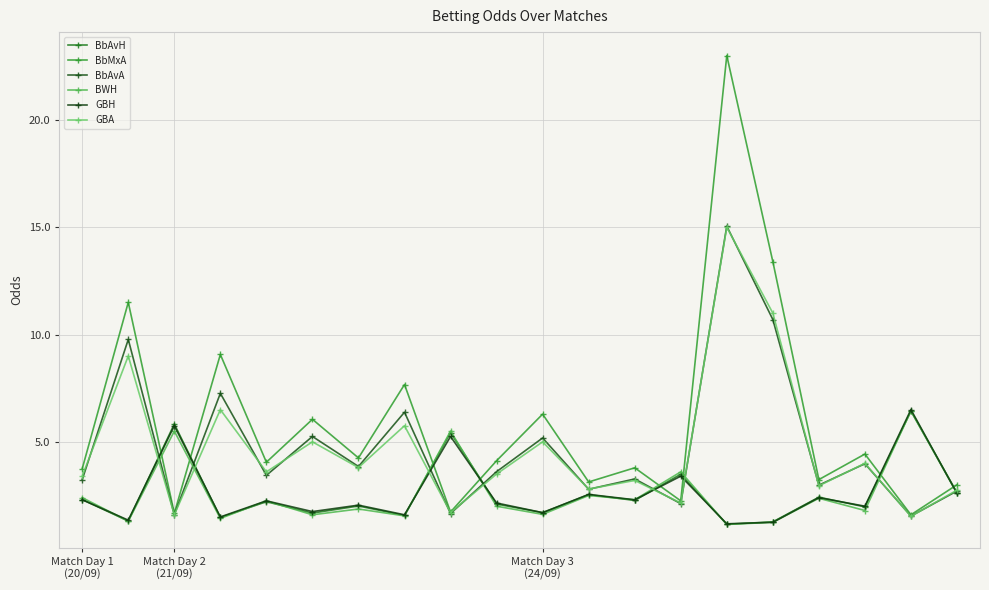

Does the chart have visible grid lines?

Yes